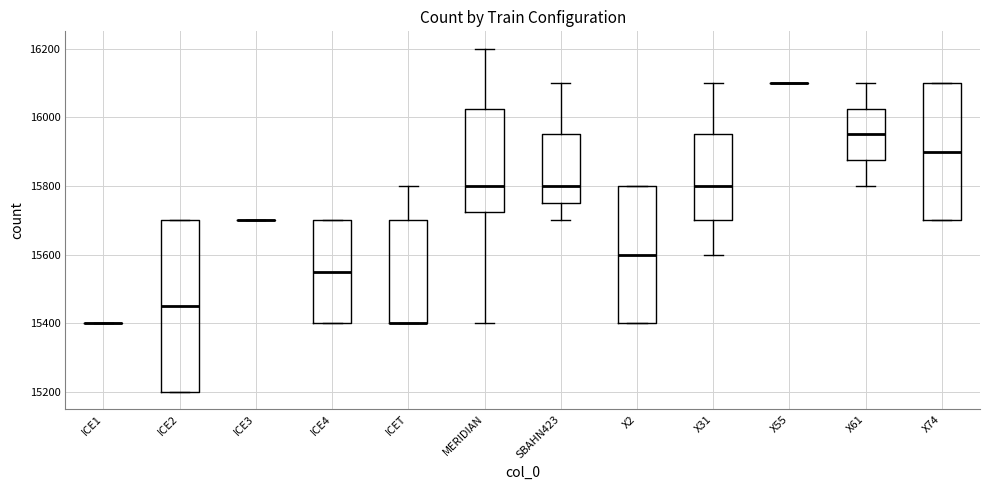

Which box is the tallest, from its lower edge to its upper edge?

ICE2